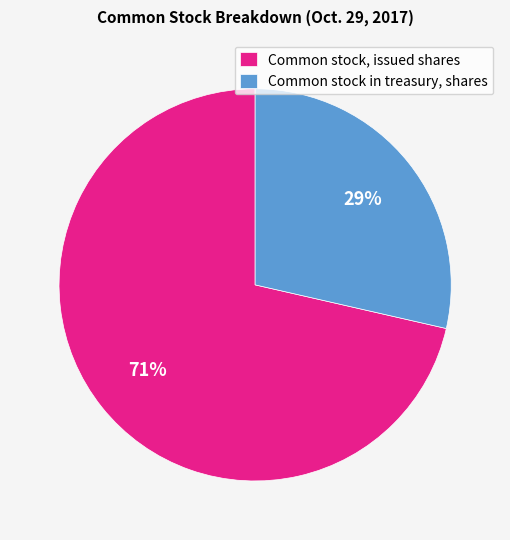

To the nearest percent, what percentage of the pie is Common stock, issued shares?

71%